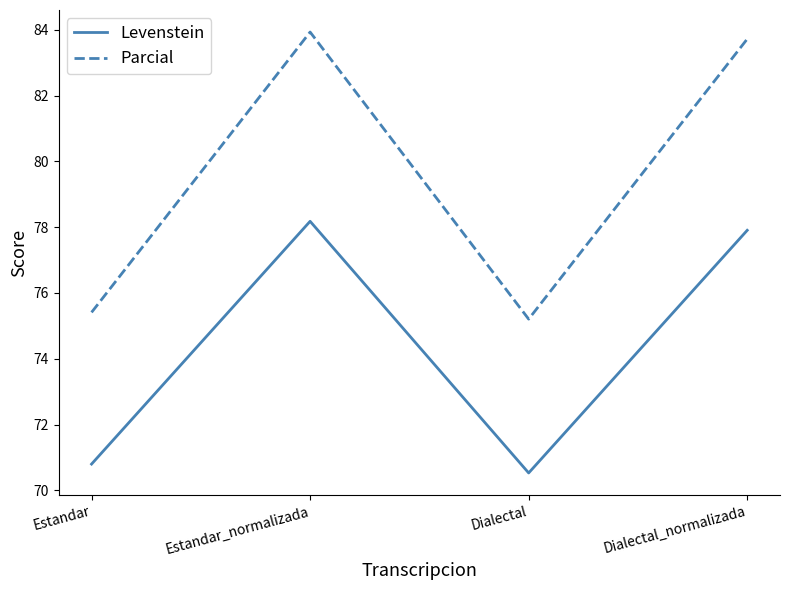

True or false: Parcial has a value of 133.3 at Estandar.

False